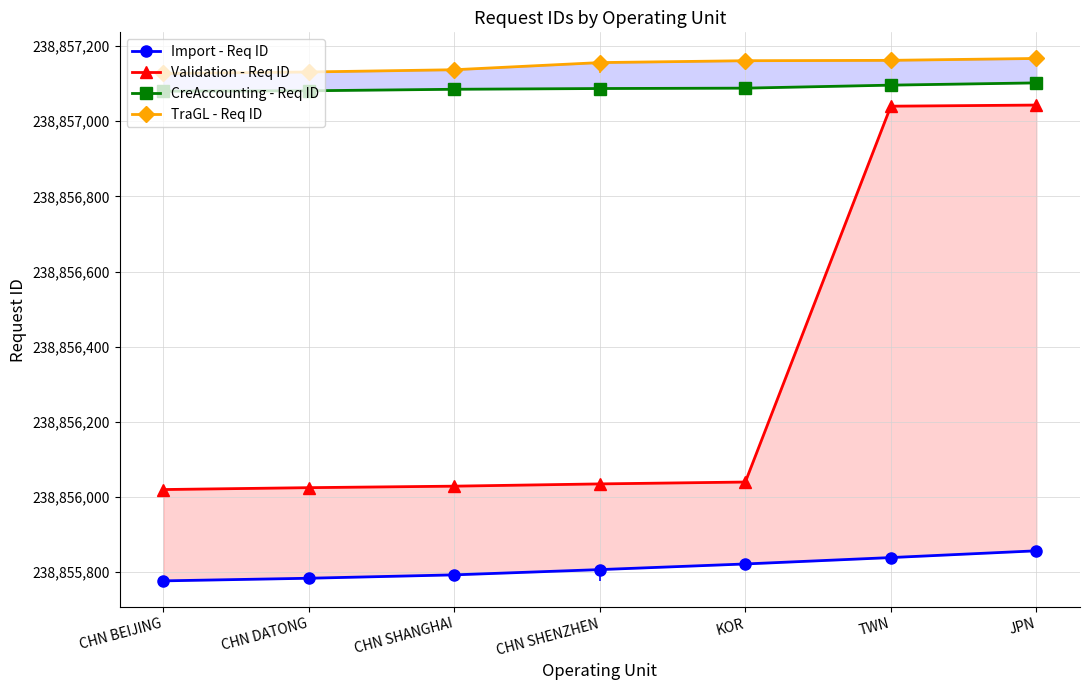

True or false: TraGL - Req ID and CreAccounting - Req ID intersect in this chart.

False